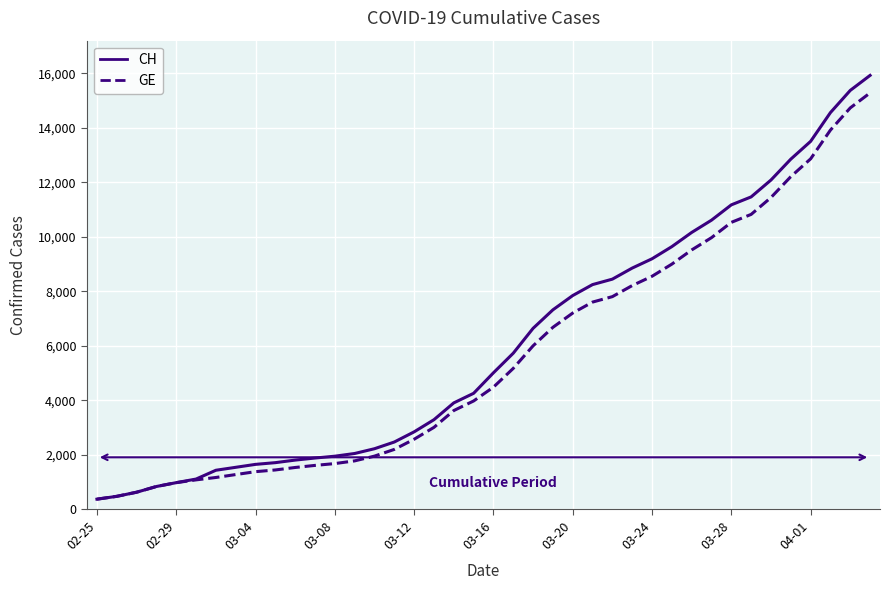

What is the smallest value displayed?

375